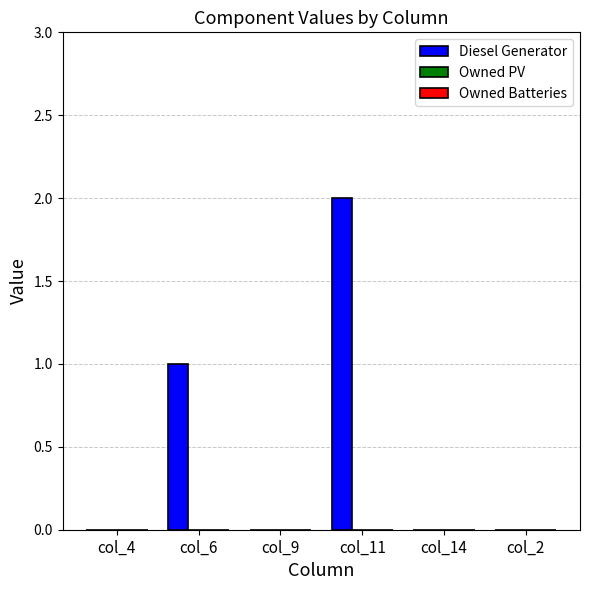

Count the number of data series in this chart.

1